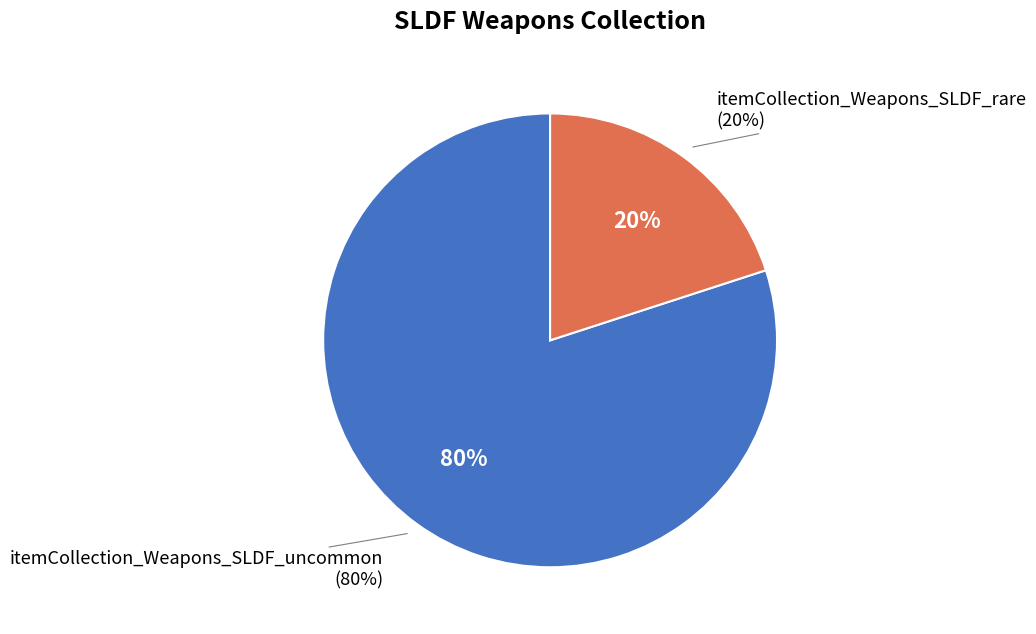

Which category accounts for the majority?

itemCollection_Weapons_SLDF_uncommon